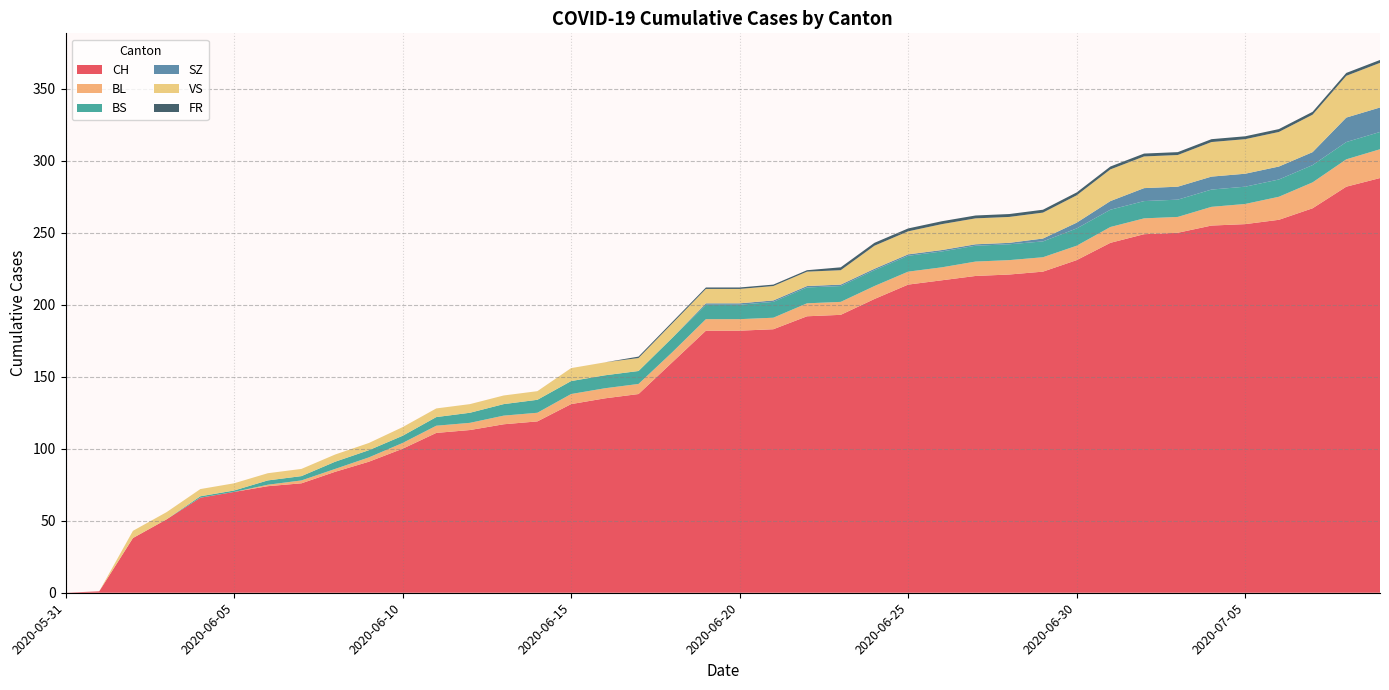

Reading left to right, extract all data points from this chart.

CH: 0	1	38	51	66	70	74	76	84	91	100	111	113	117	119	131	135	138	160	182	182	183	192	193	204	214	217	220	221	223	231	243	249	250	255	256	259	267	282	288
BL: 0	0	0	0	0	0	1	2	2	3	4	5	5	6	6	7	7	7	7	8	8	8	9	9	9	9	9	10	10	10	10	11	11	11	13	14	16	18	19	20
BS: 0	0	0	0	1	1	3	3	5	5	5	6	7	8	9	9	9	9	10	10	10	11	11	11	11	11	11	11	11	11	12	12	12	12	12	12	12	12	12	12
SZ: 0	0	0	0	0	0	0	0	0	0	0	0	0	0	0	0	0	0	0	1	1	1	1	1	1	1	1	1	1	2	4	6	9	9	9	9	9	9	17	17
VS: 0	0	5	5	5	5	5	5	5	5	6	6	6	6	6	9	9	9	10	10	10	10	10	10	16	16	18	18	18	18	19	22	22	22	24	24	24	26	29	31
FR: 0	0	0	0	0	0	0	0	0	0	0	0	0	0	0	0	0	1	1	1	1	1	1	2	2	2	2	2	2	2	2	2	2	2	2	2	2	2	2	2